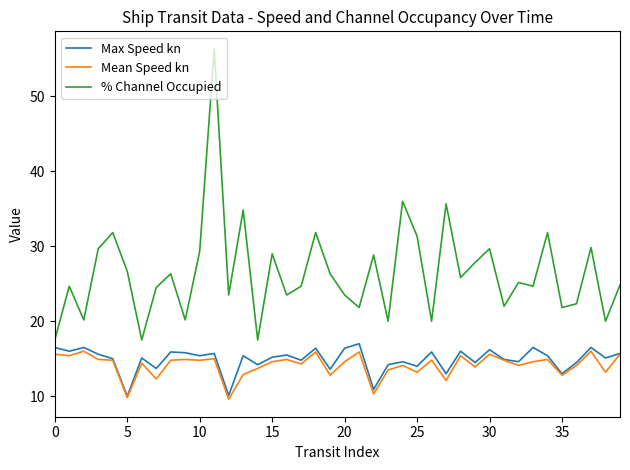

What is the maximum value for Max Speed kn?

17.0